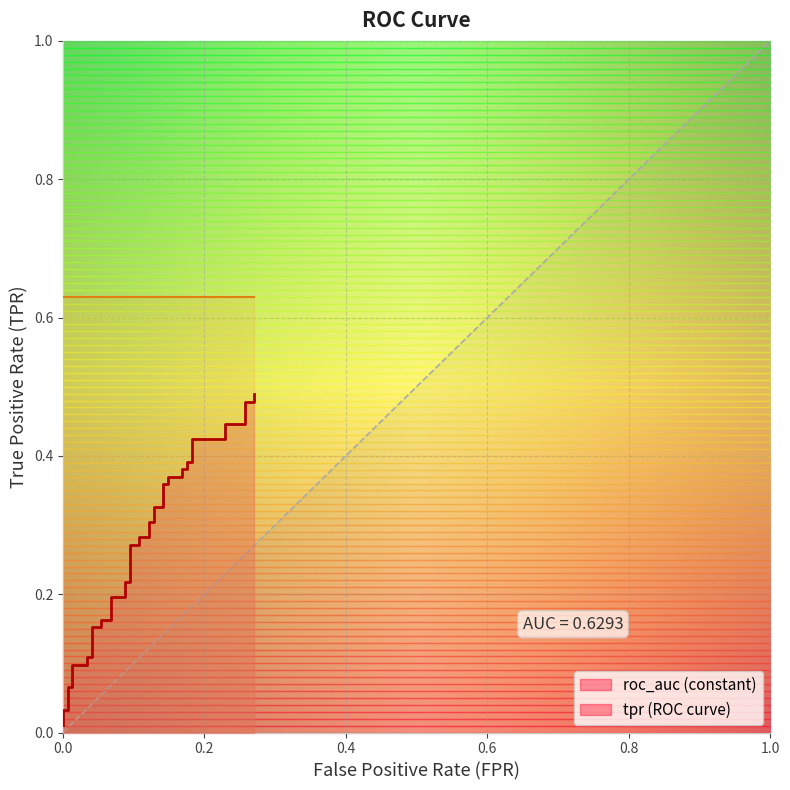

What is the average value?

0.3